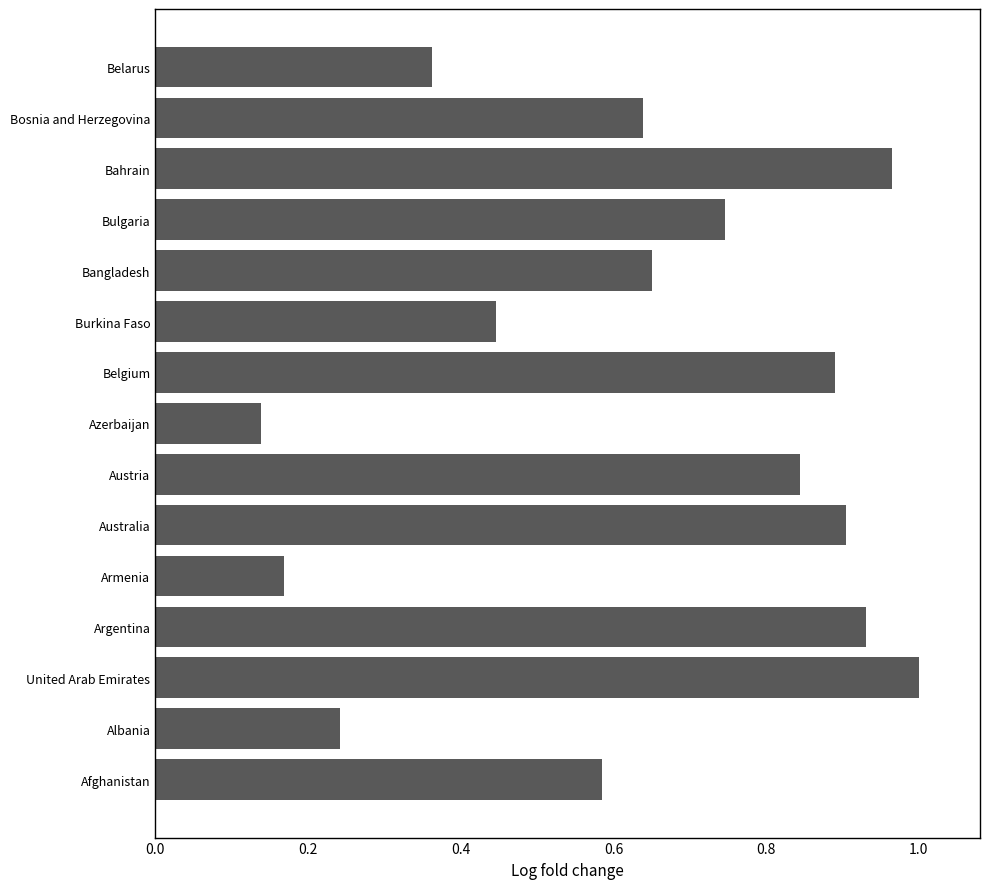

Which has a higher value, Armenia or Austria?

Austria